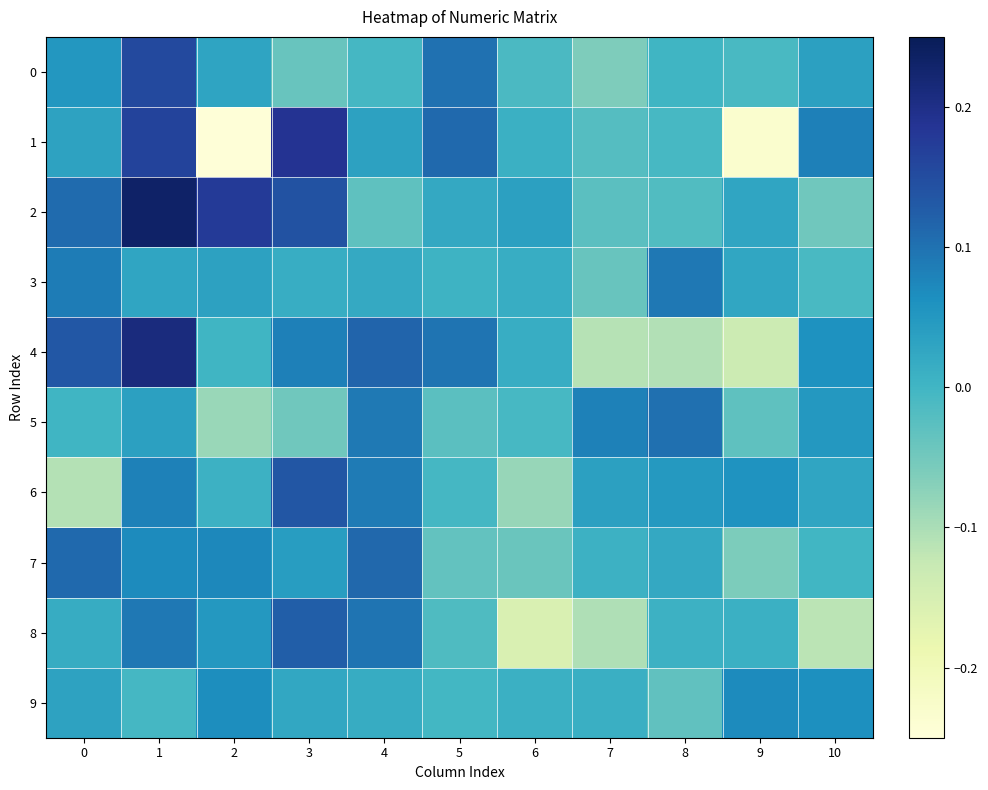

Which series has the largest range (max minus min)?

1